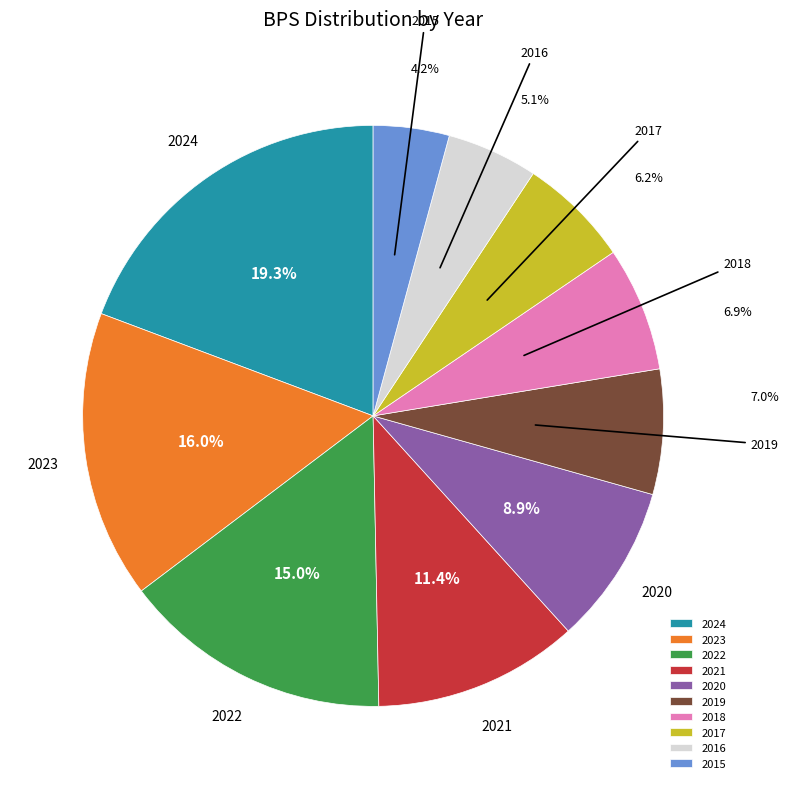

To the nearest percent, what is the difference between the largest and smallest slice percentages?

15%